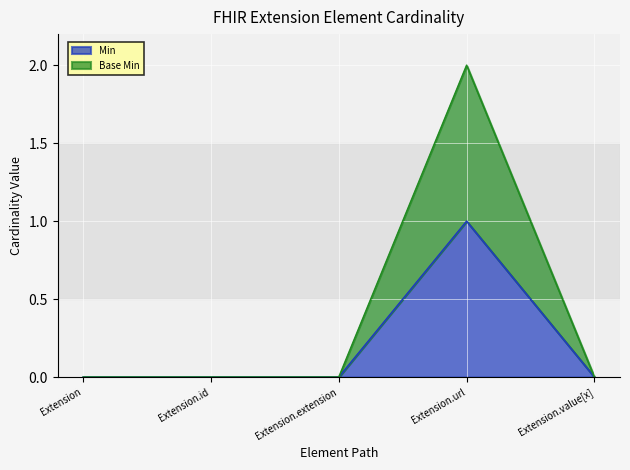

Rank the series by their average value, from highest to lowest.

Base Min, Min